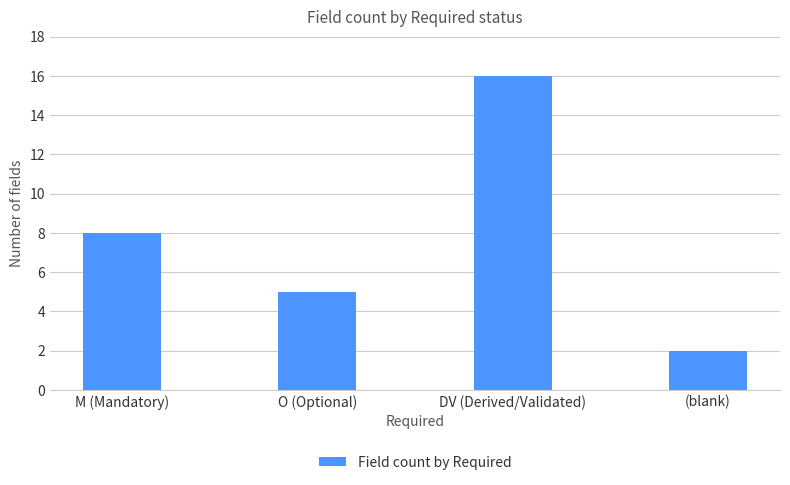

Is it true that the value at O (Optional) is 8?

False